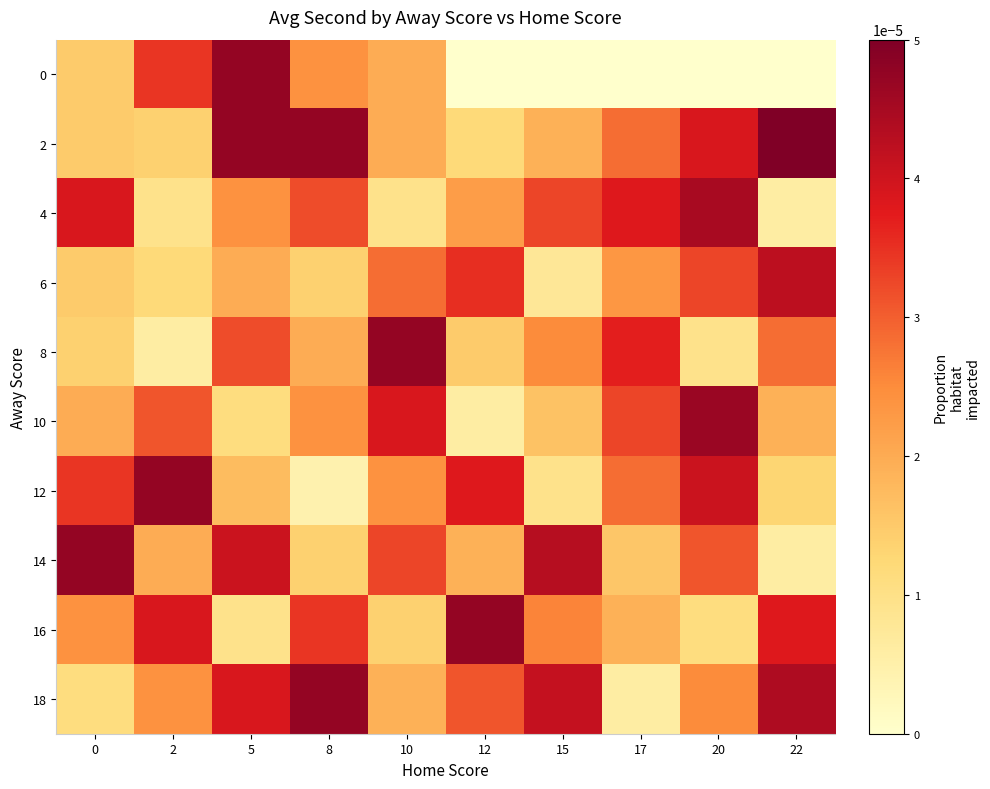

Rank the series at 17 from highest to lowest value.

4, 8, 10, 2, 12, 6, 16, 14, 18, 0